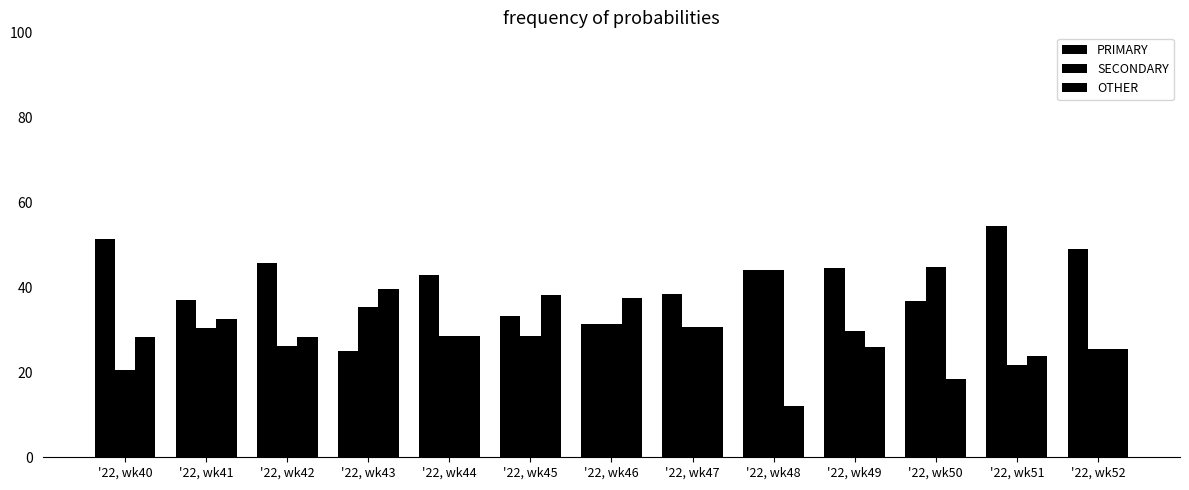

How many categories are shown in the chart?

13